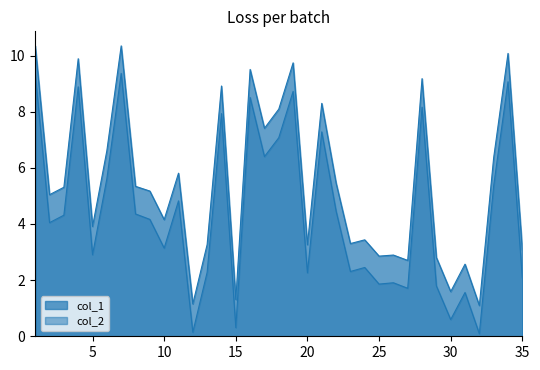

What are all the series names shown in the legend?

col_1, col_2